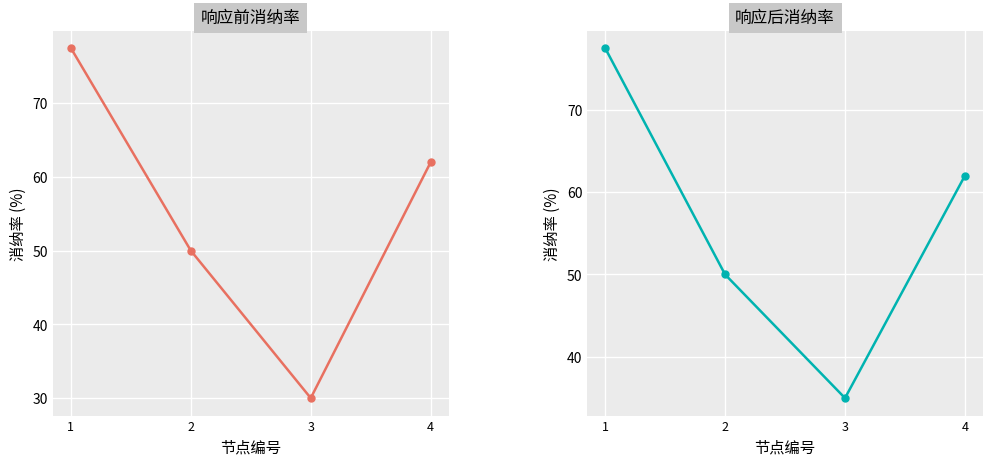

Is the value of 响应前消纳率 at 2 greater than the value of 响应后消纳率 at 1?

No